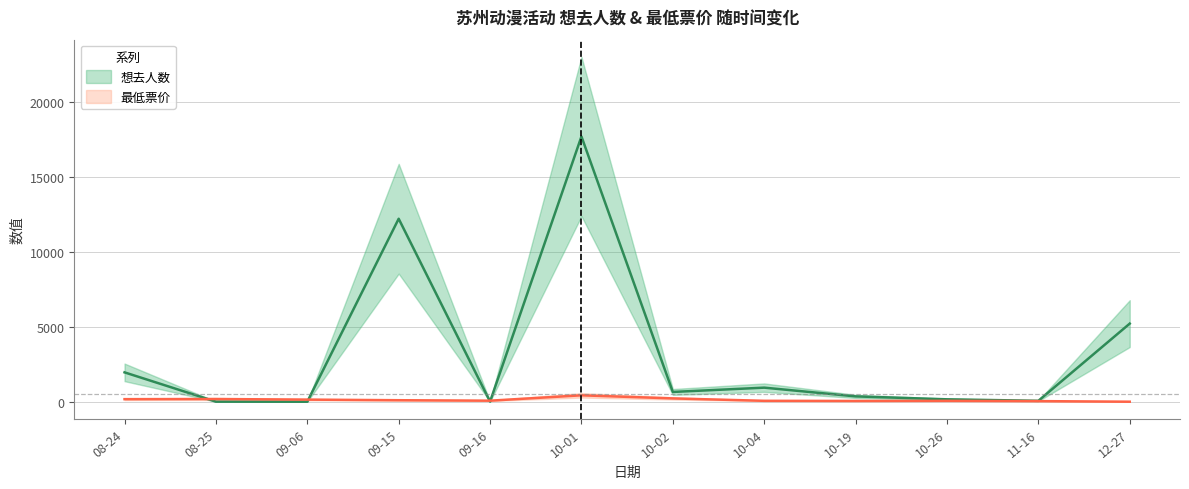

Which has a higher value, 11-16 or 10-26?

10-26